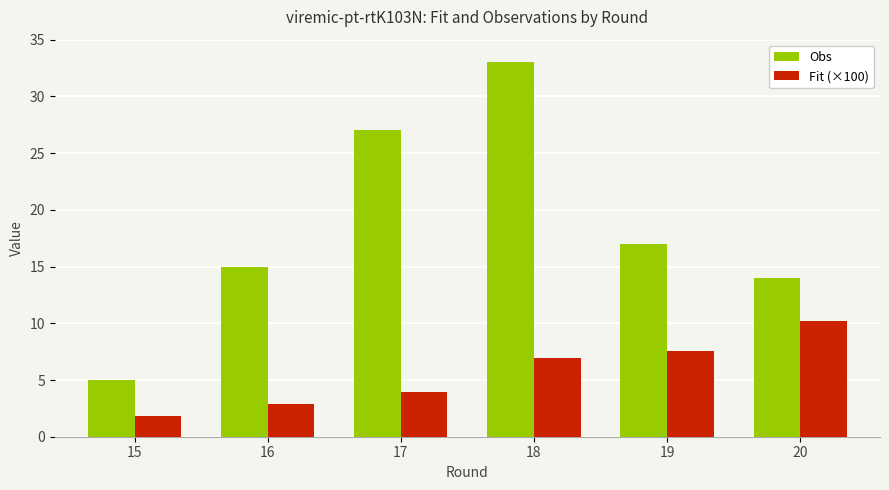

At which label does Obs first exceed 17?

17